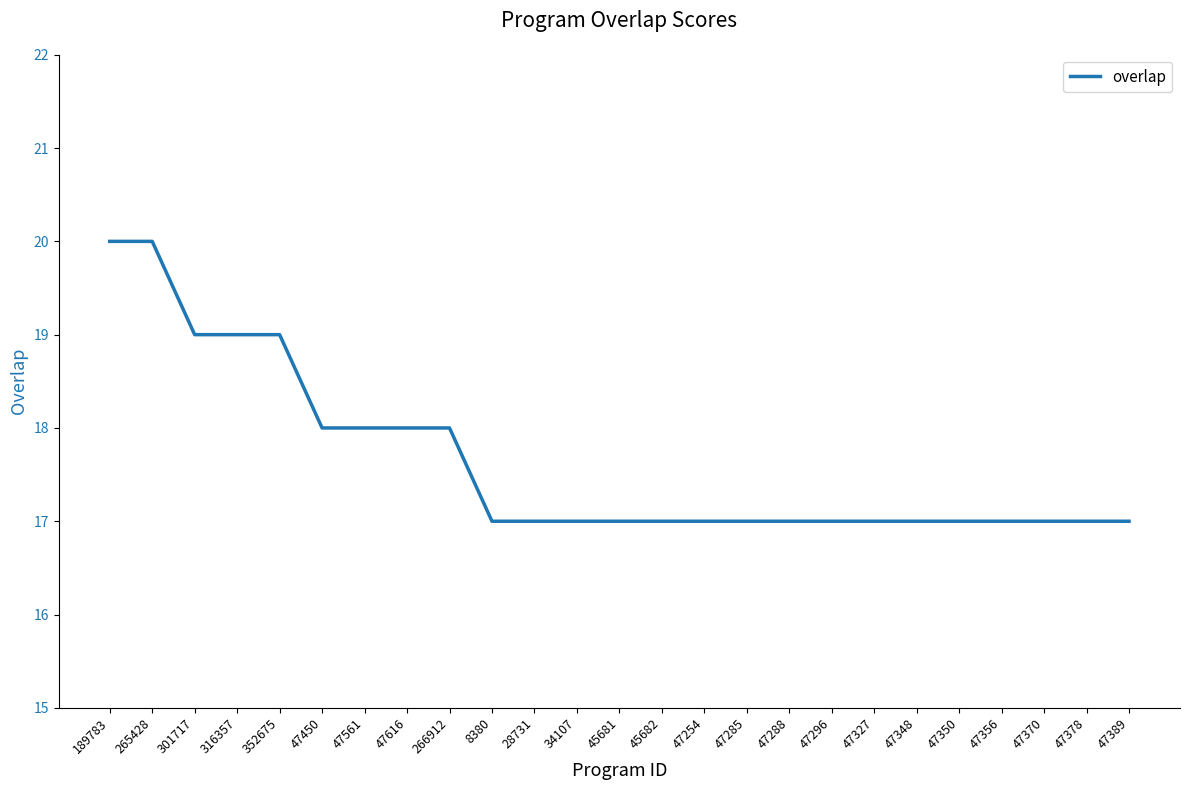

What is the difference between the second highest and second lowest values?

3